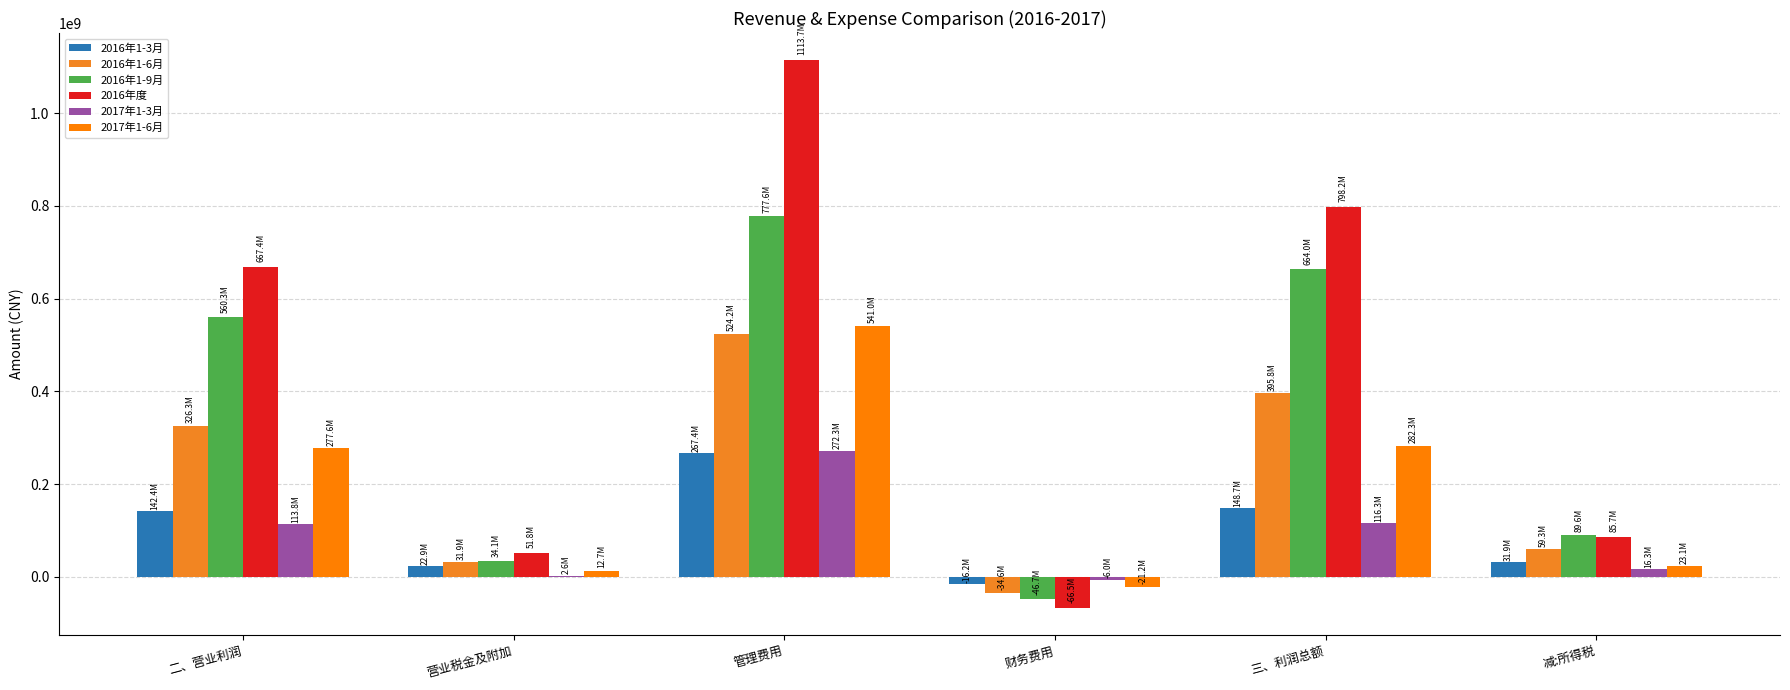

Are the bars horizontal?

No